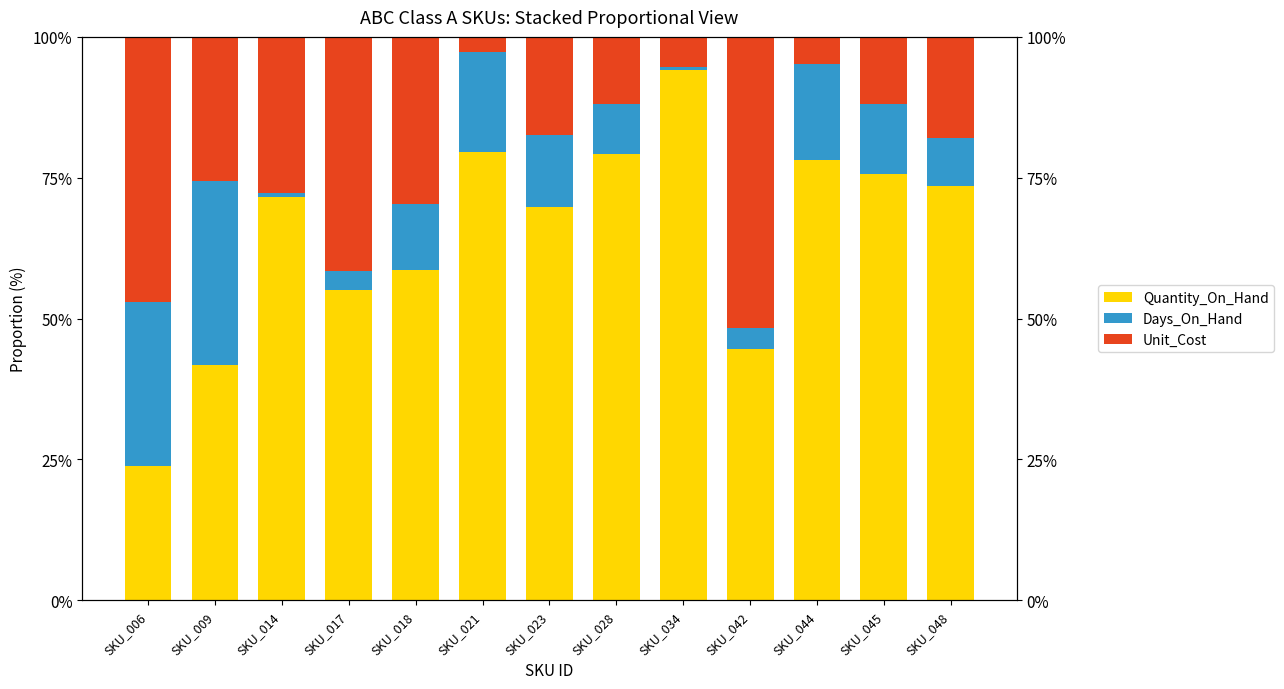

What is the lowest value of the Unit_Cost series?

2.7